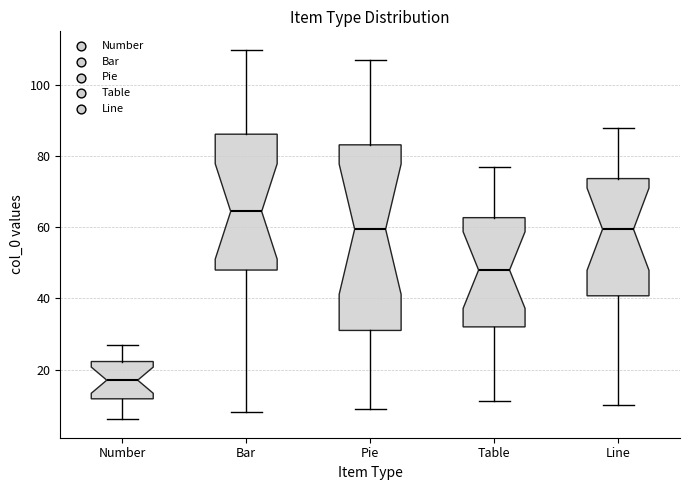

Reading left to right, transcribe this box plot: for each box, give where its median line is, the range the box spans, and where its two whiskers end, as read against the y-axis. The values are not printed on the chart, so give them approximately, as read against the axis.

Number: median 18, box 12 to 22, whiskers 6 to 28
Bar: median 64, box 48 to 86, whiskers 8 to 110
Pie: median 60, box 32 to 84, whiskers 10 to 108
Table: median 48, box 32 to 62, whiskers 12 to 78
Line: median 60, box 40 to 74, whiskers 10 to 88